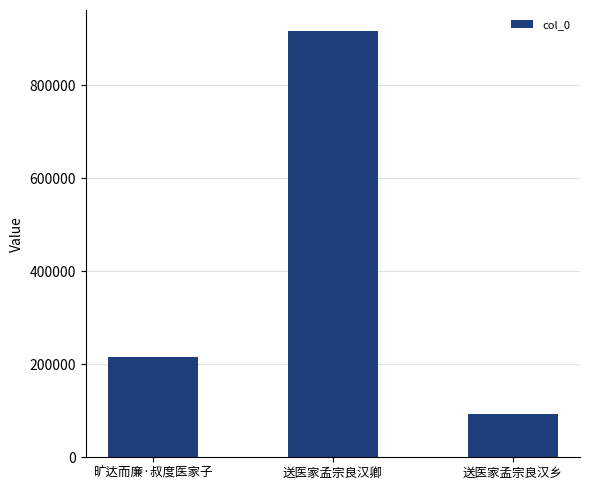

List the labels in order of value, smallest first.

送医家孟宗良汉乡, 旷达而廉·叔度医家子, 送医家孟宗良汉卿